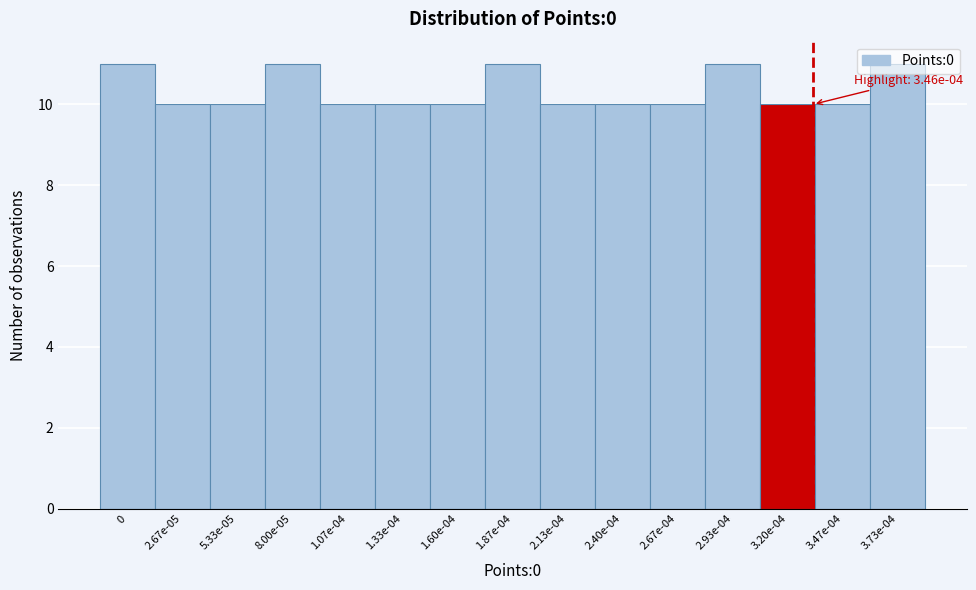

What is the sum of the values at 2.13e-04 and 3.73e-04?

21